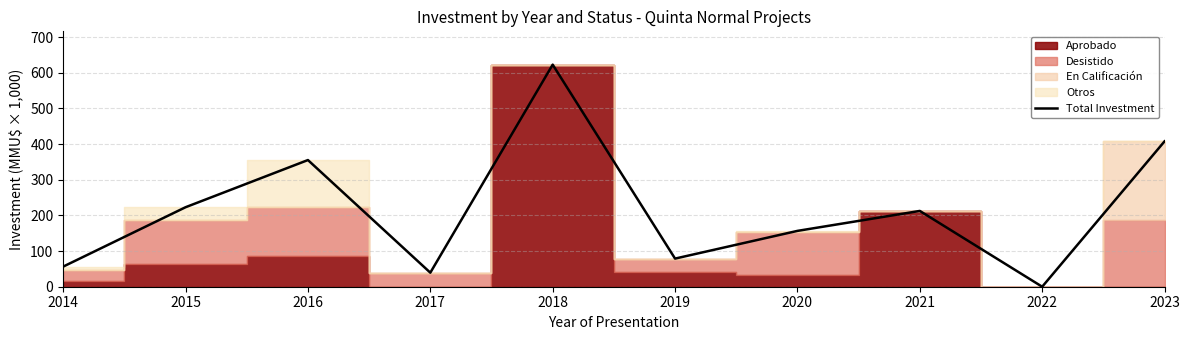

What is the sum of the values at 2016 and 2020?

512.0